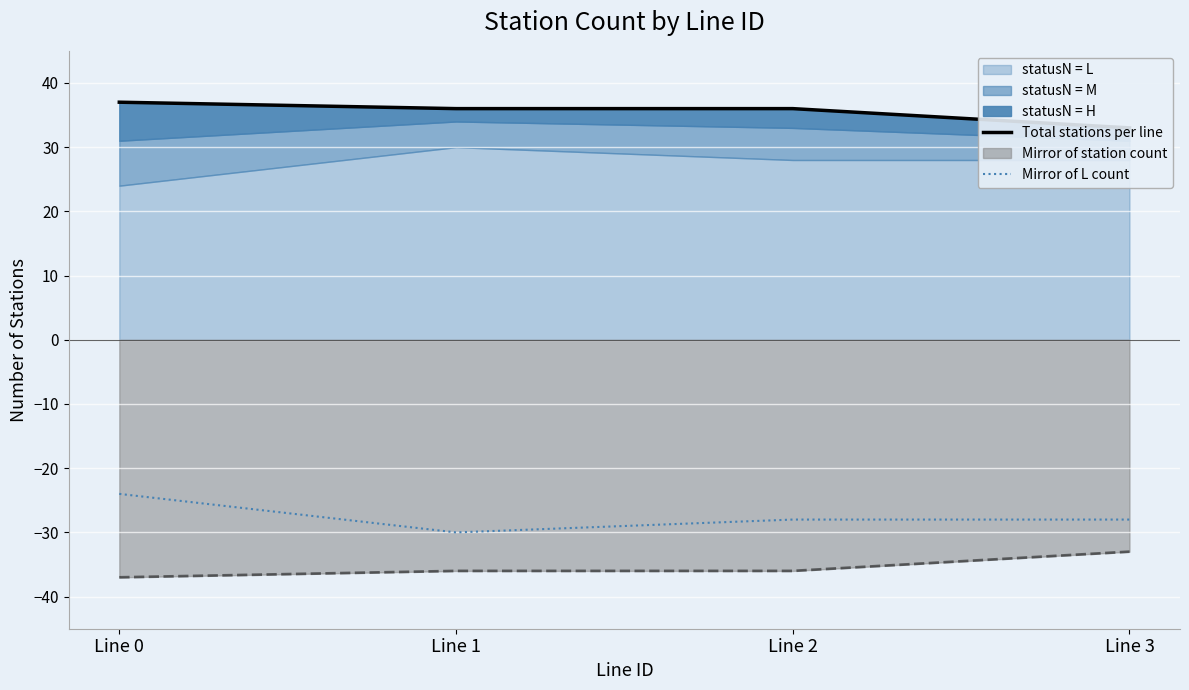

How many data points does each series have?

4